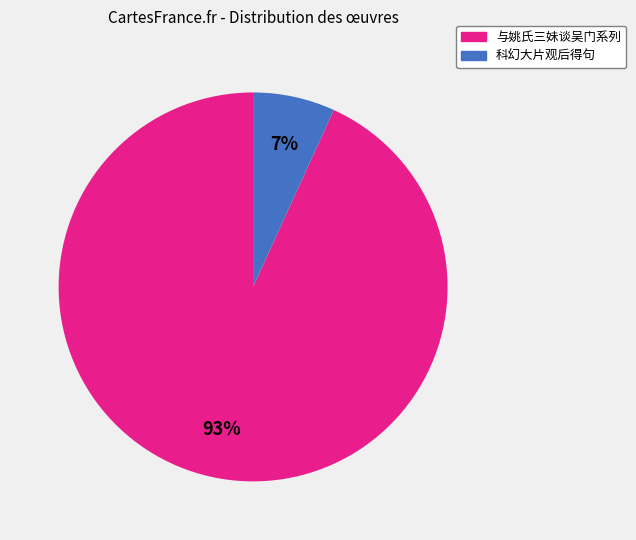

Does any single category account for the majority?

Yes